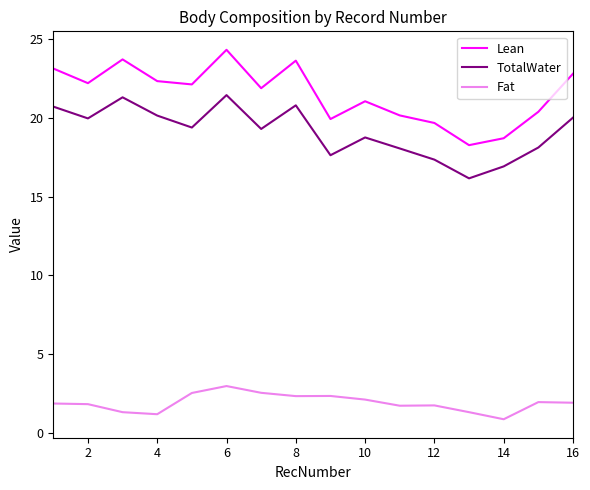

What is the minimum value shown in the chart?

0.9